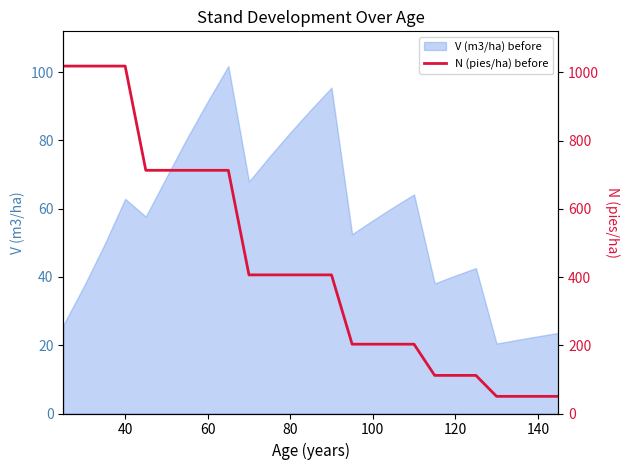

Is it true that V (m3/ha) before equals 56.6 at 100?

True